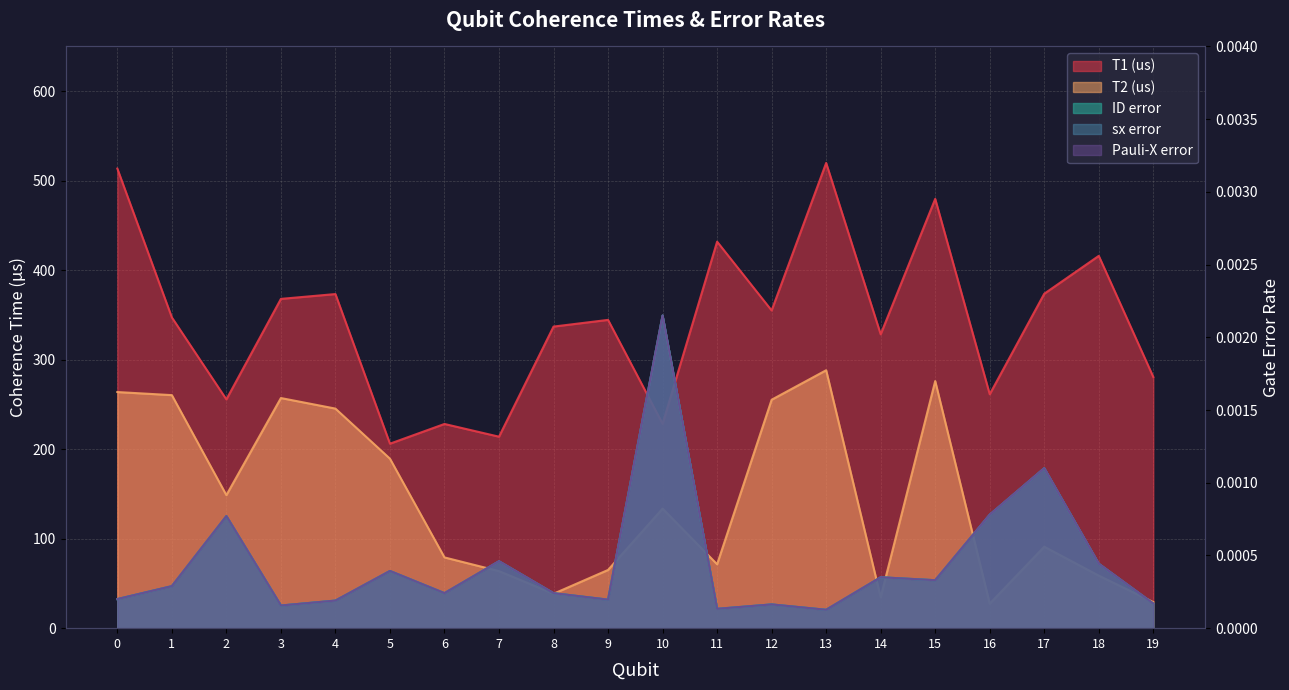

Count the number of data series in this chart.

5